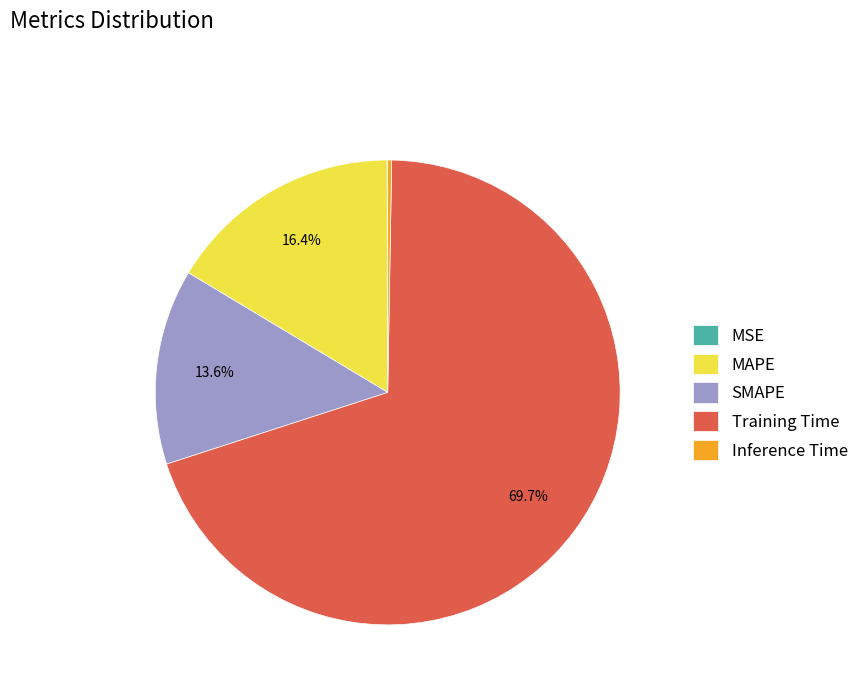

What percentage do MAPE and Training Time together represent?

86.1%